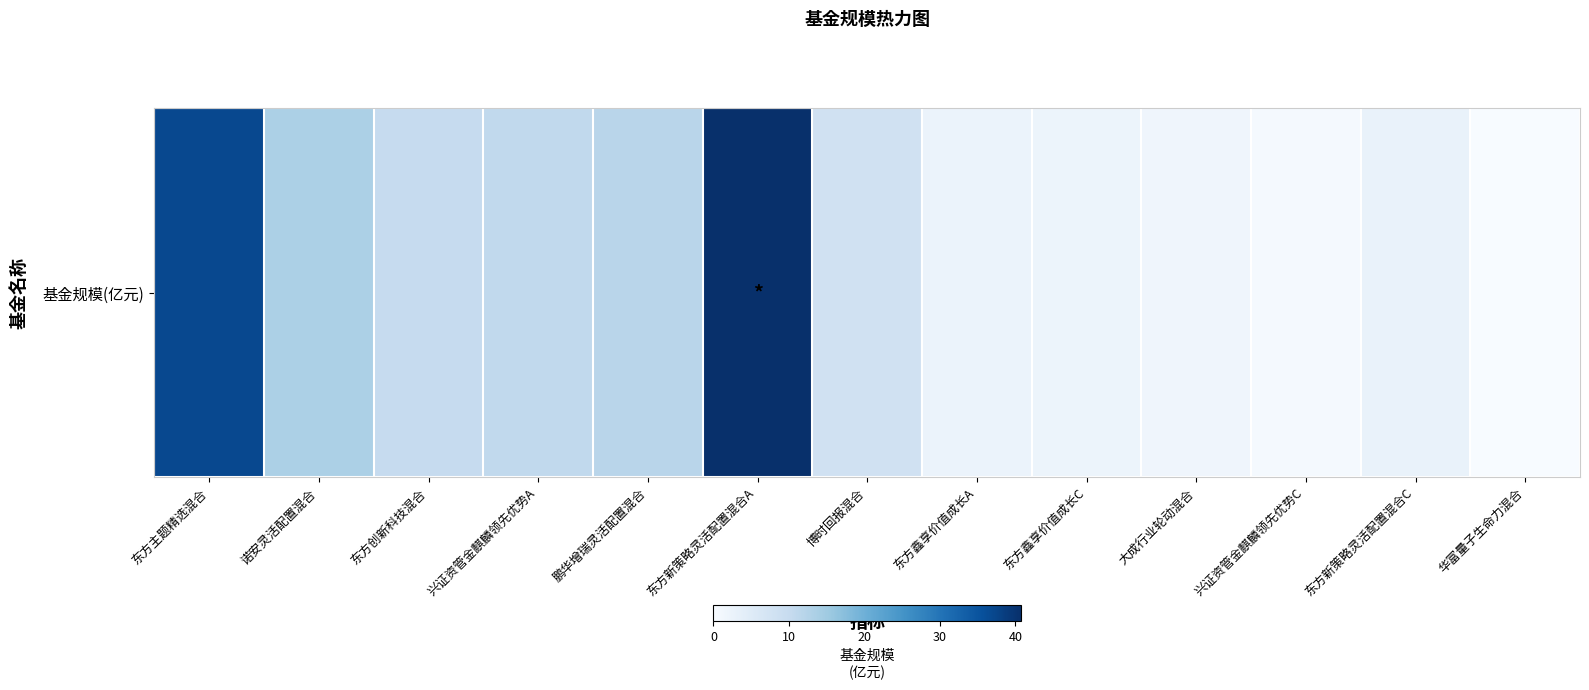

What is the difference between the maximum and minimum values?

40.6